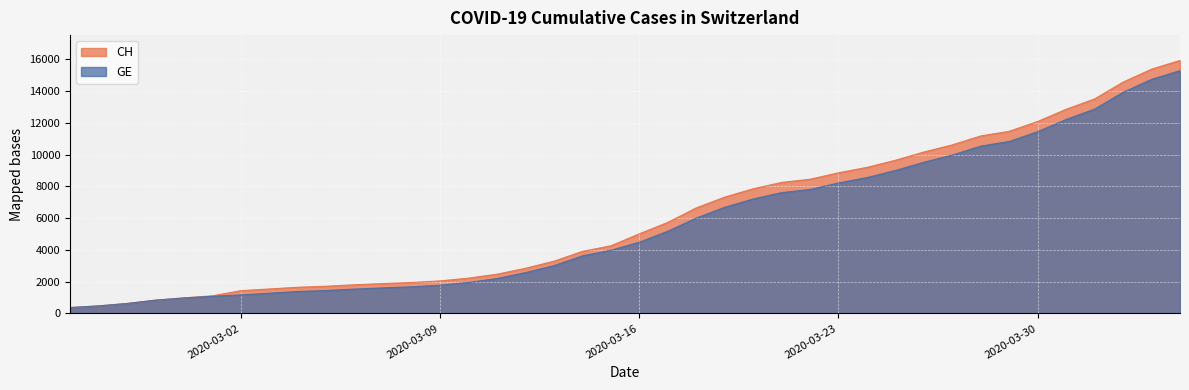

What value does the CH series have at 2020-03-23, to the nearest 10?

8860